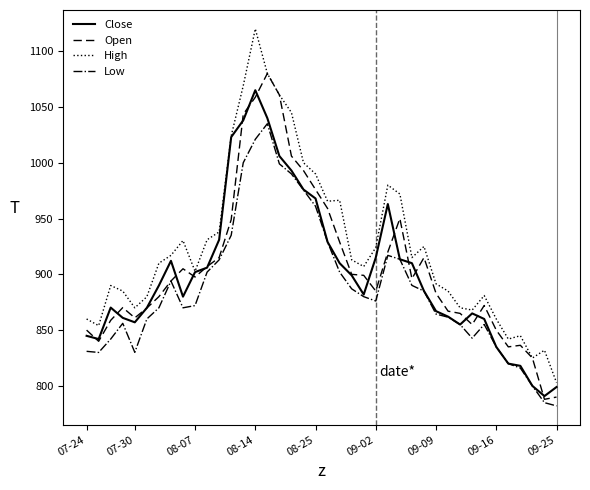

Which series has the largest total across all categories?

High